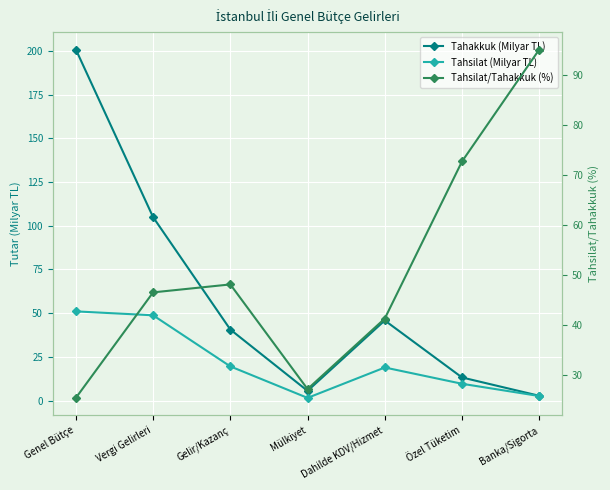

How many intersections are there between Tahsilat/Tahakkuk (%) and Tahsilat (Milyar TL)?

1